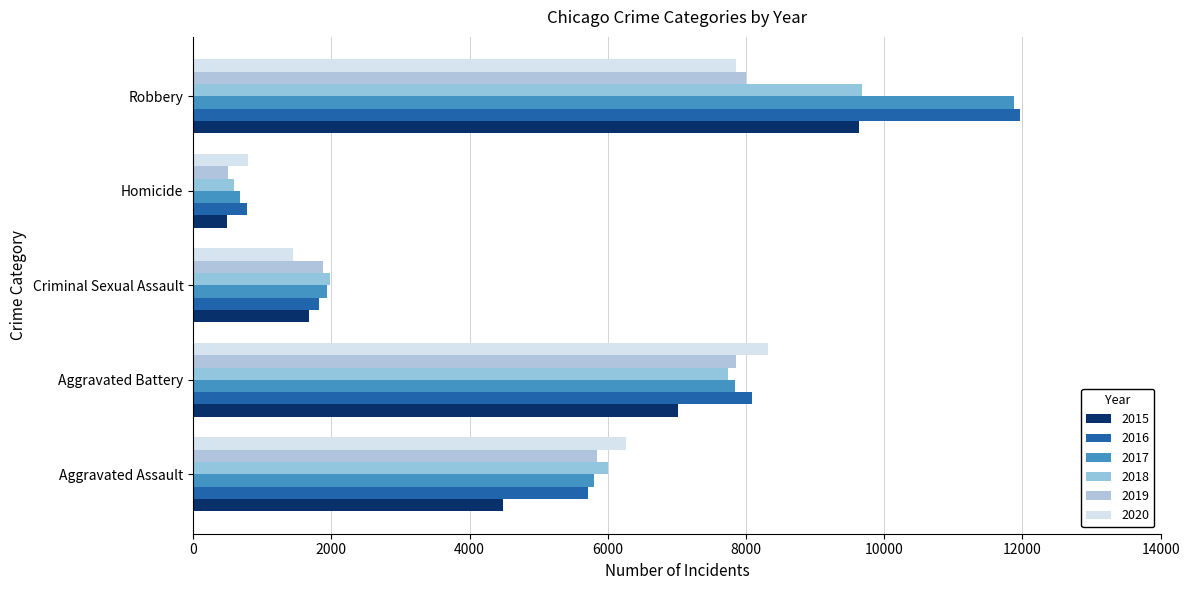

What is the minimum value shown in the chart?

496